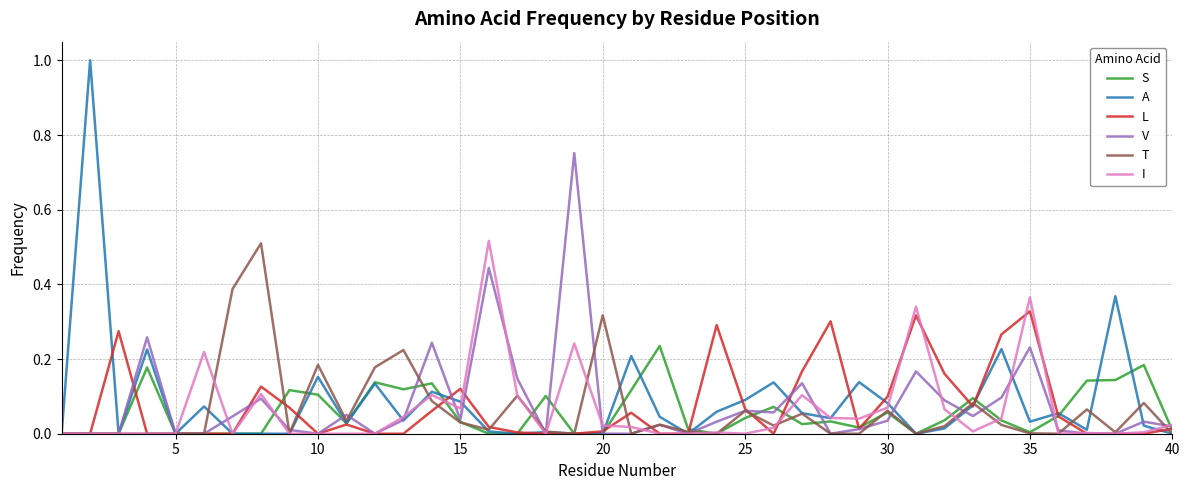

Which series has the largest range (max minus min)?

A